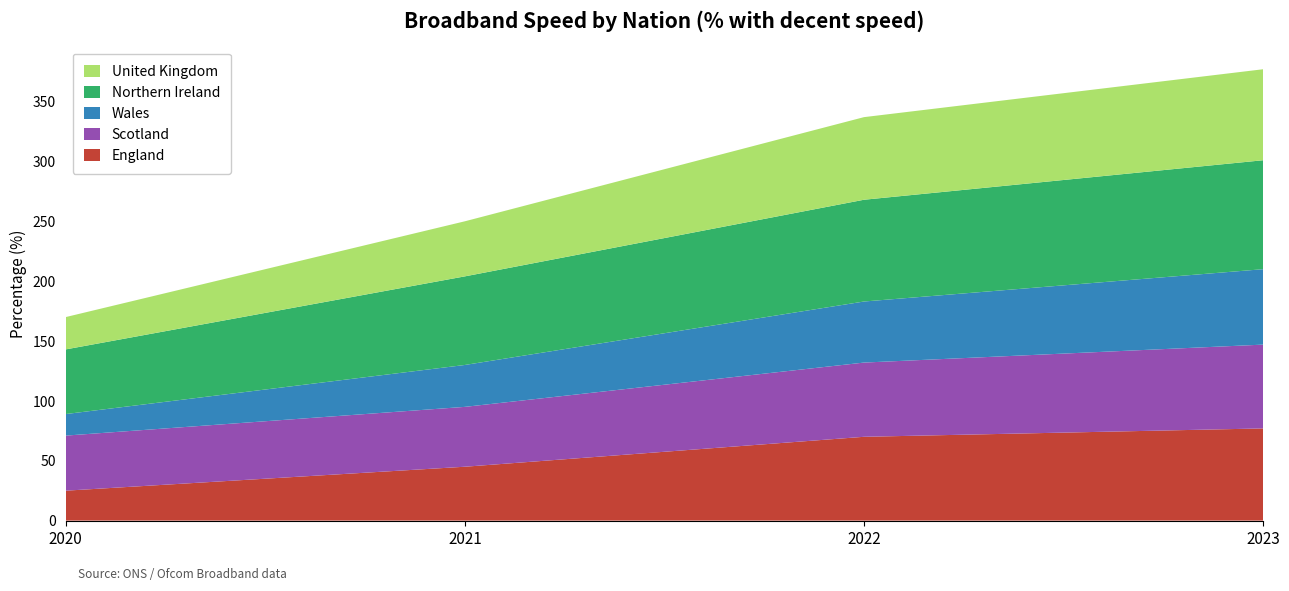

Reading right to left, list all the values displayed in this chart.

England: 2023=77	2022=70	2021=45	2020=25
Scotland: 2023=70	2022=62	2021=50	2020=46
Wales: 2023=63	2022=51	2021=35	2020=18
Northern Ireland: 2023=91	2022=85	2021=74	2020=54
United Kingdom: 2023=76	2022=69	2021=46	2020=27